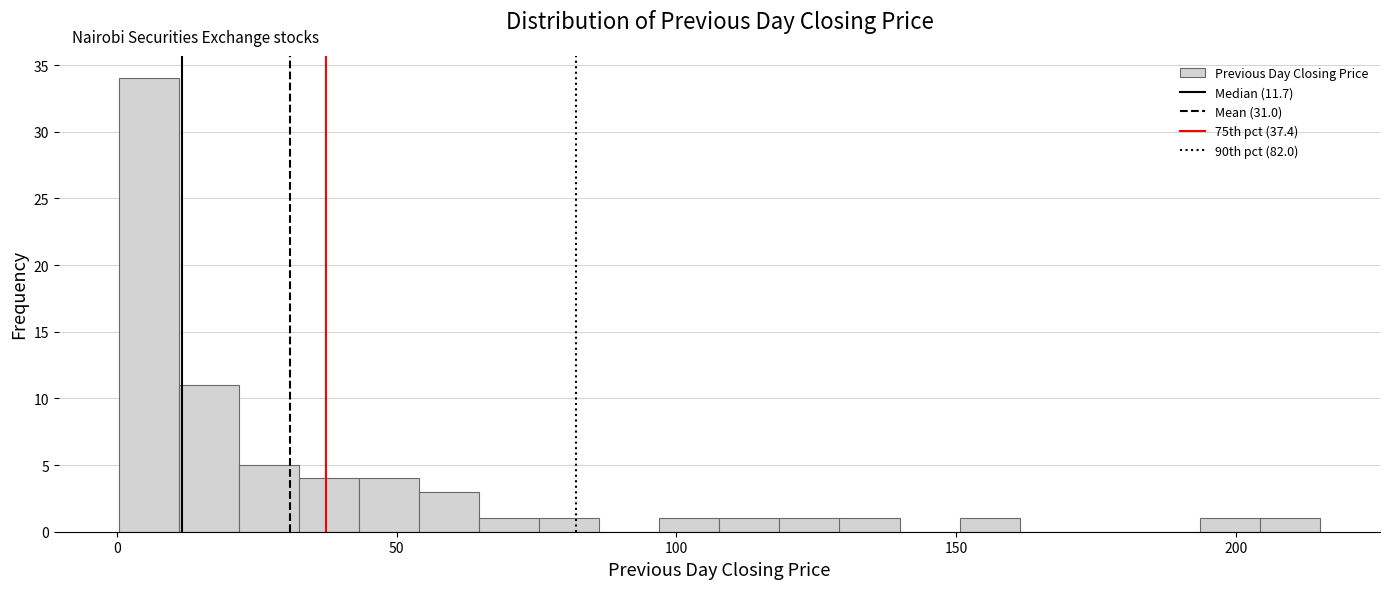

Around what value on the x-axis is the tallest bar? Give the approximate position of its centre, as read against the axis.

5